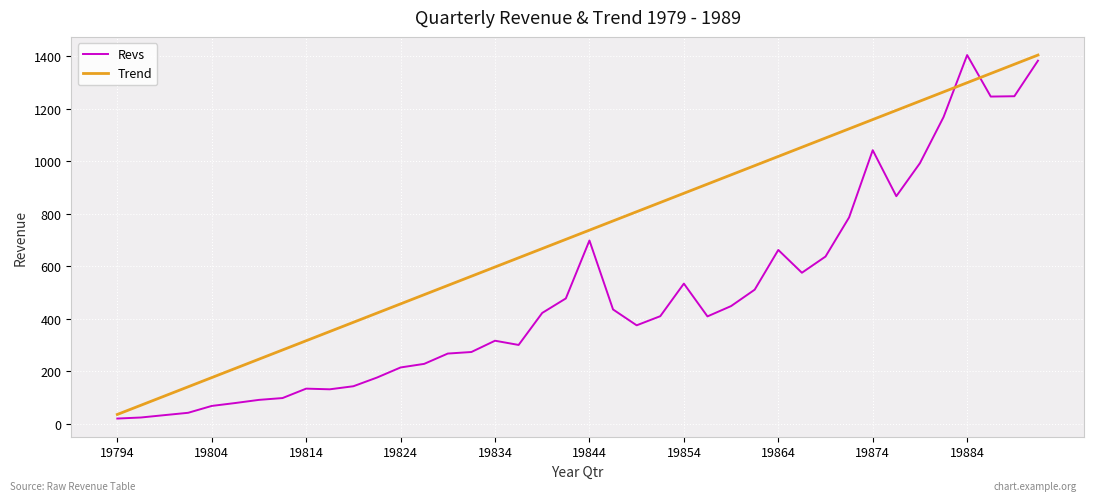

What are all the series names shown in the legend?

Revs, Trend